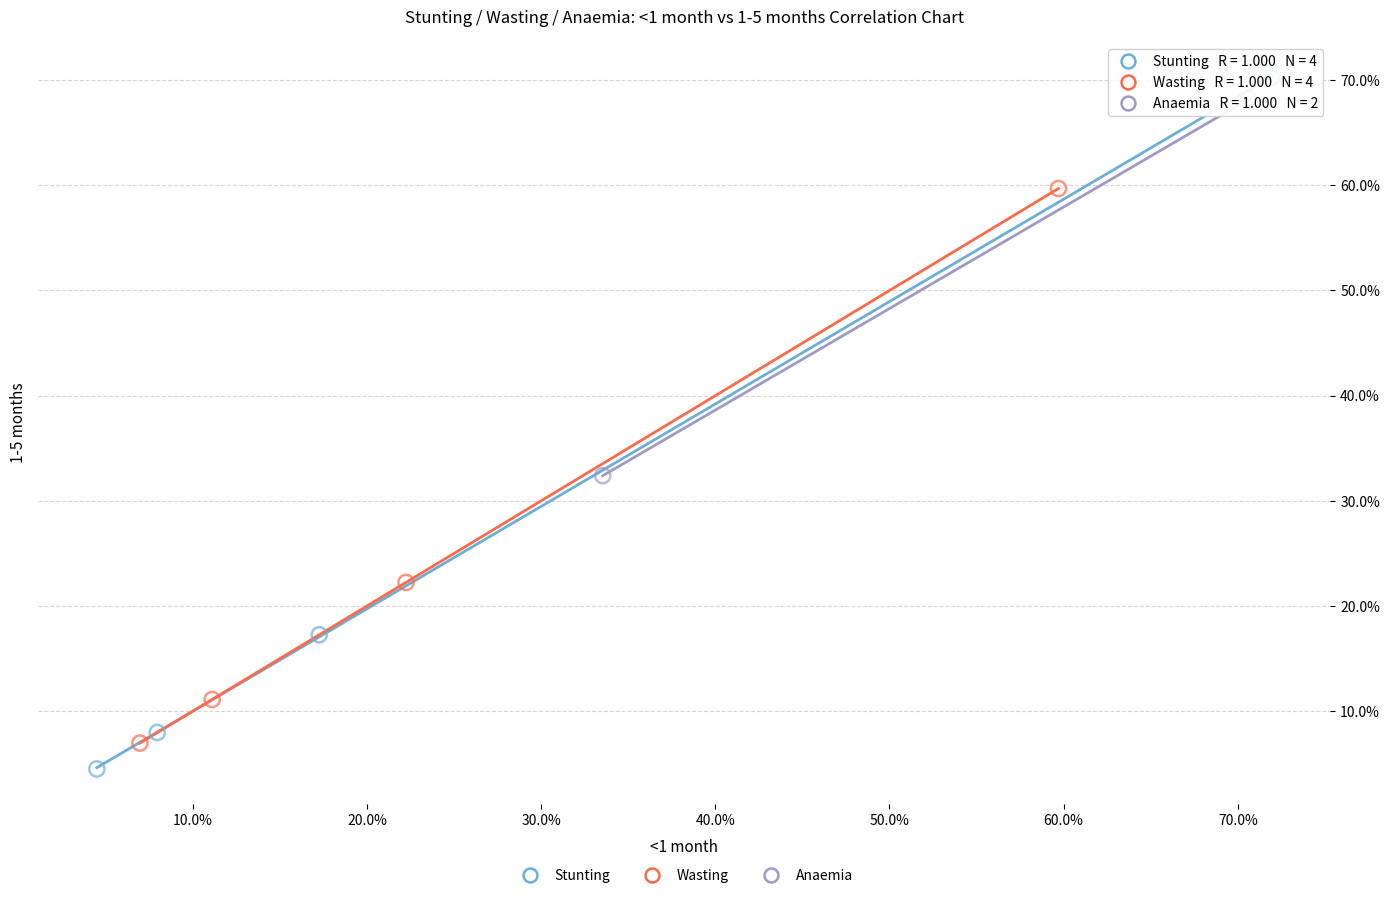

Which series reaches the maximum Y coordinate?

Stunting